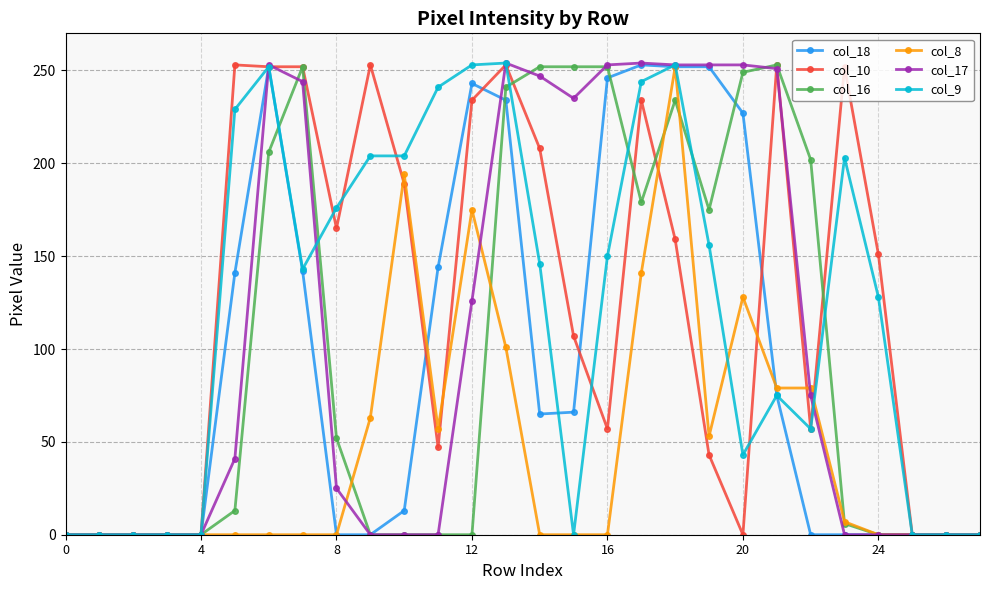

What is the maximum value shown in the chart?

254